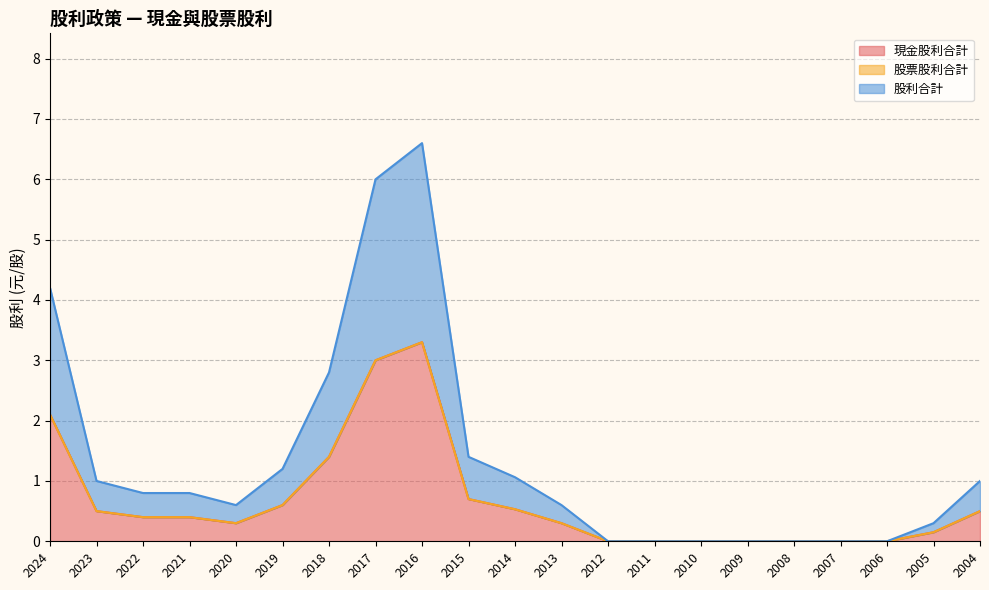

Where is the first local minimum for 股利合計?

2020